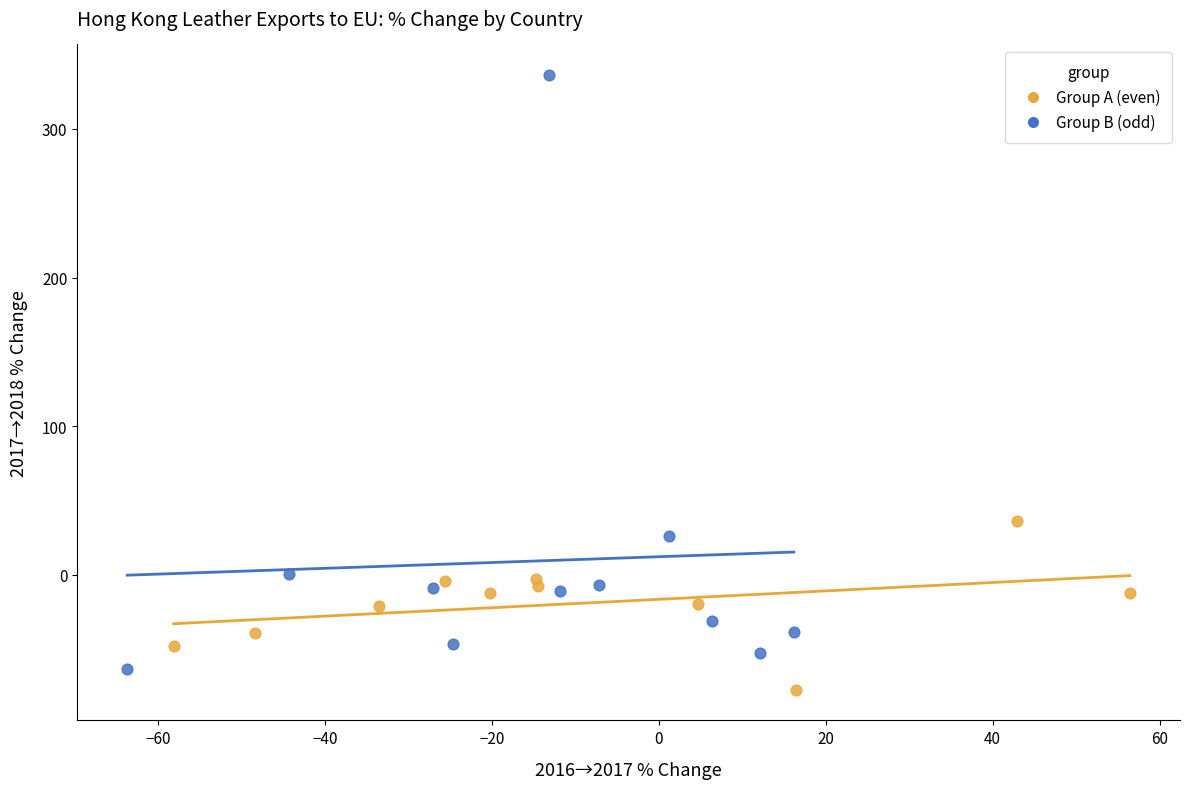

Which series contains the lowest Y value?

Group A (even)